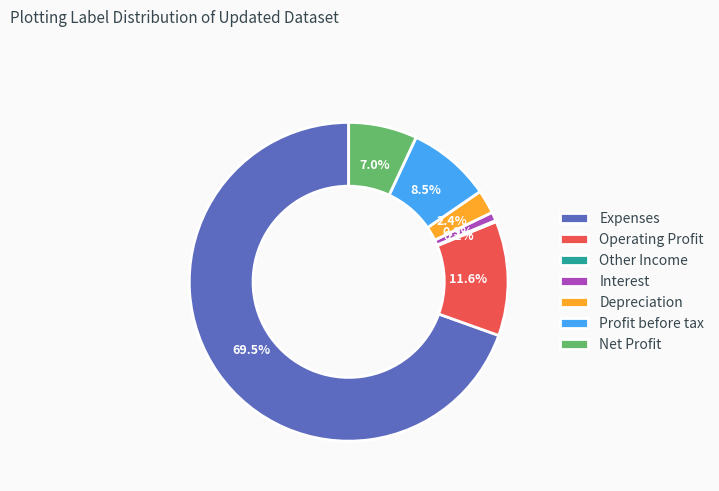

What is the largest slice in the pie chart?

Expenses